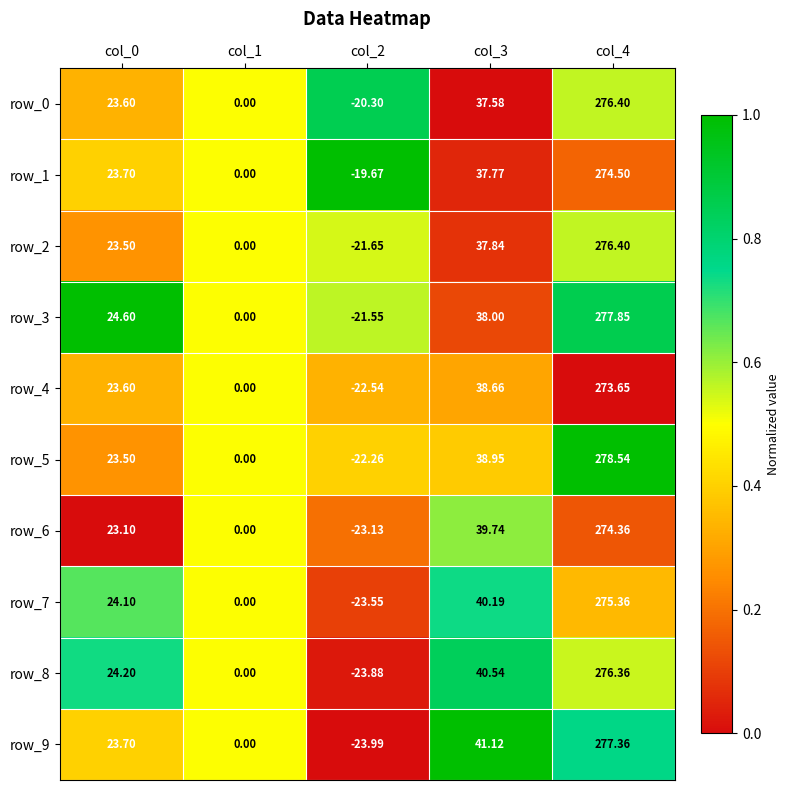

What is the difference between the second highest and minimum values in the row_1 series?

57.4